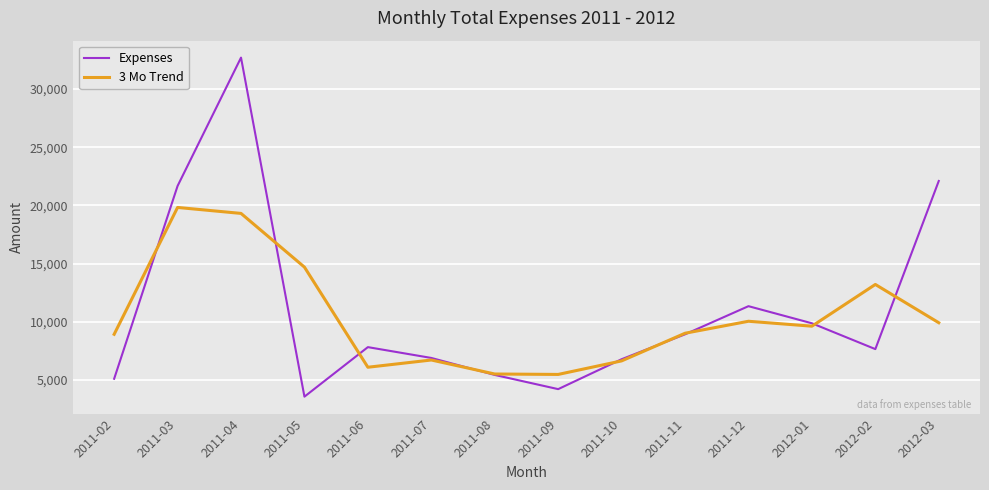

Which series has the widest spread of values?

Expenses